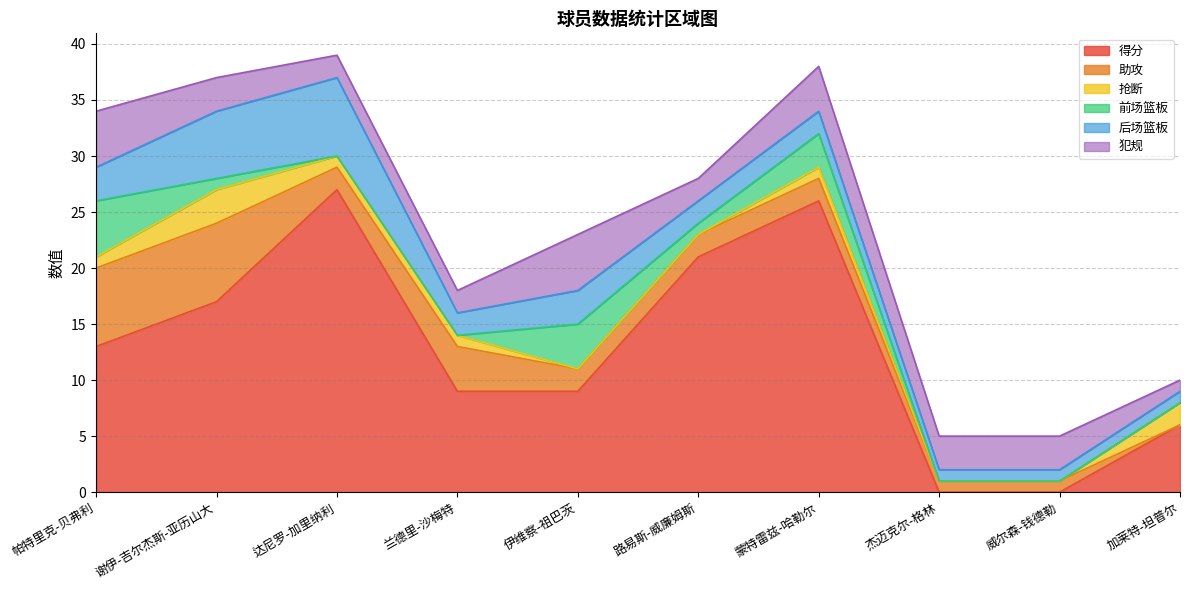

True or false: 犯规 has a value of 1 at 帕特里克-贝弗利.

False